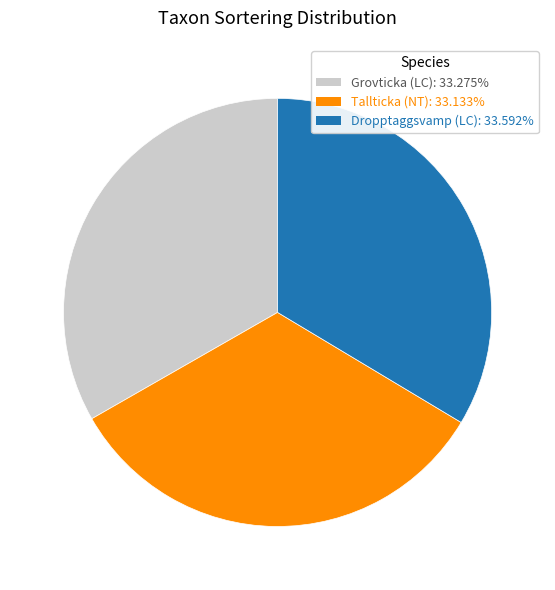

Is there any slice that represents more than half of the pie?

No